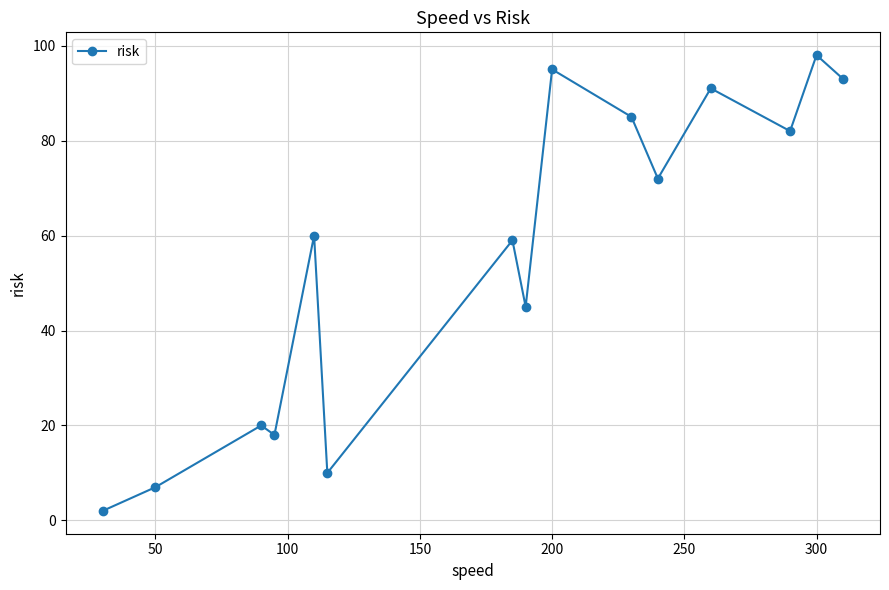

What is the difference between the maximum and minimum values?

96